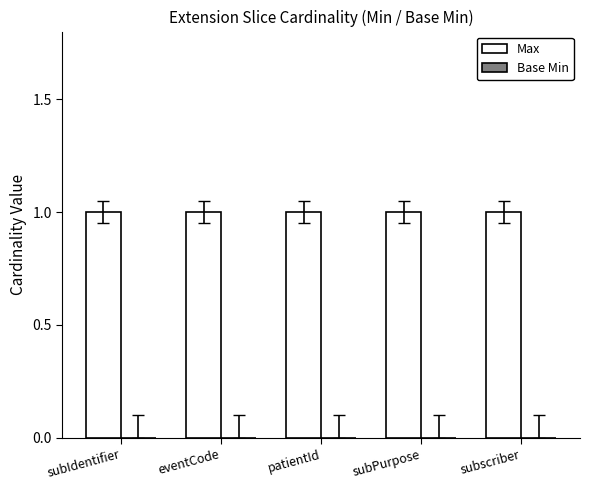

Reading left to right, extract all data points from this chart.

Max: 1	1	1	1	1
Base Min: 0	0	0	0	0